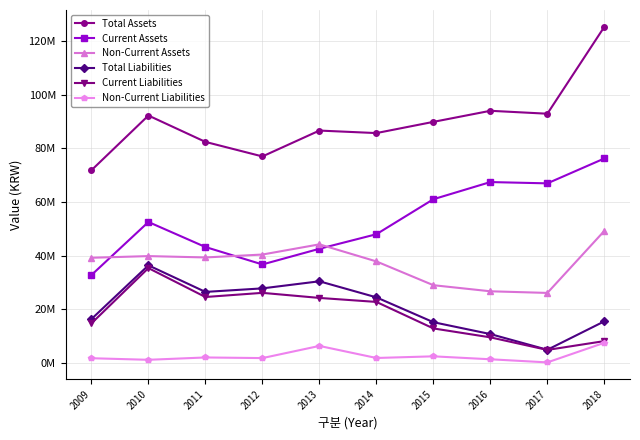

At which category does Current Assets reach its first local peak?

2010